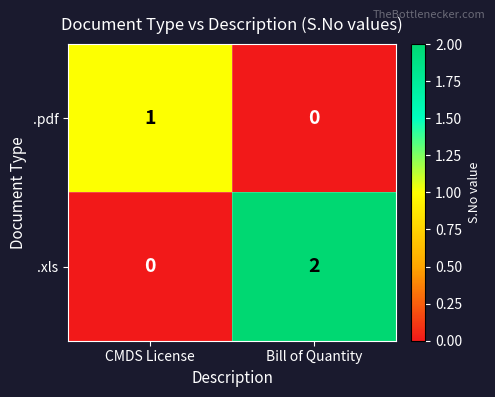

The value of .pdf at Bill of Quantity is -1. True or false?

False